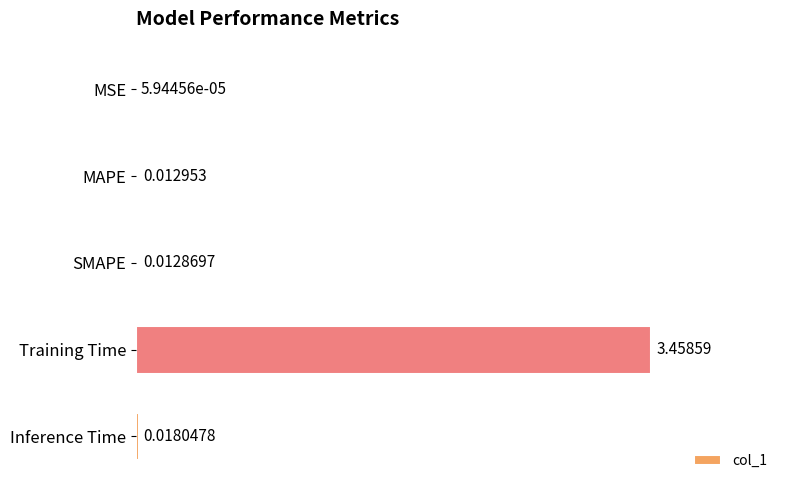

Are the bars grouped side by side (vs. stacked)?

No